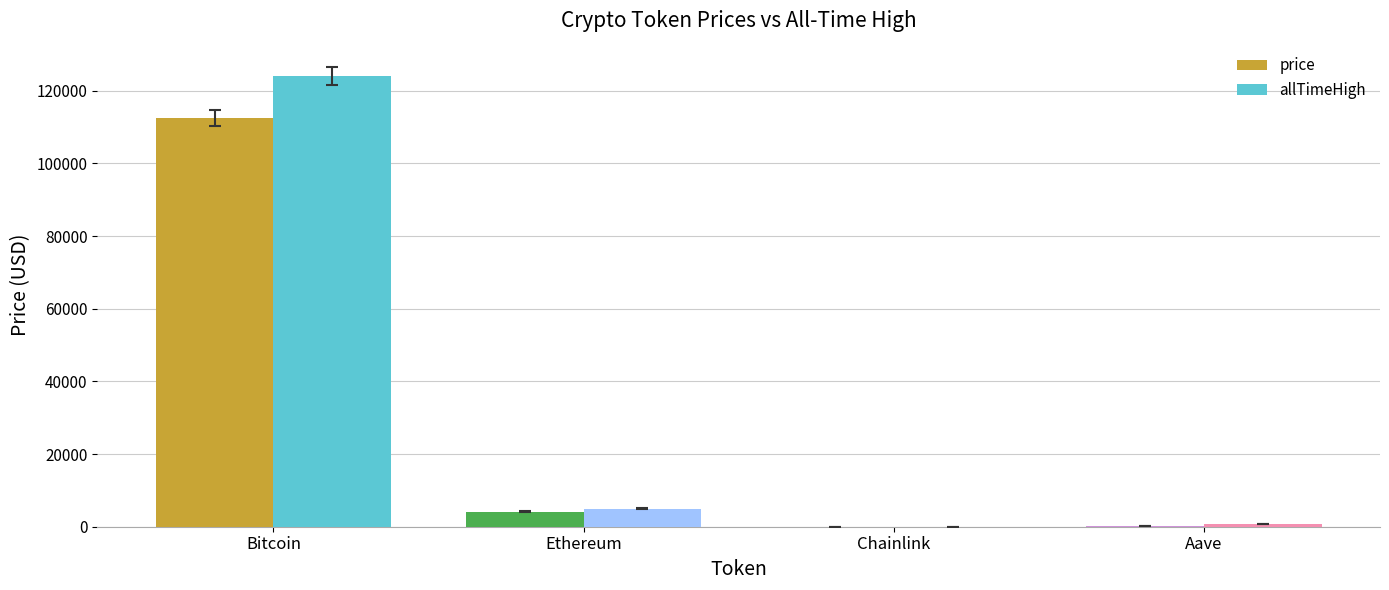

What is the sum of all price values?

117044.8